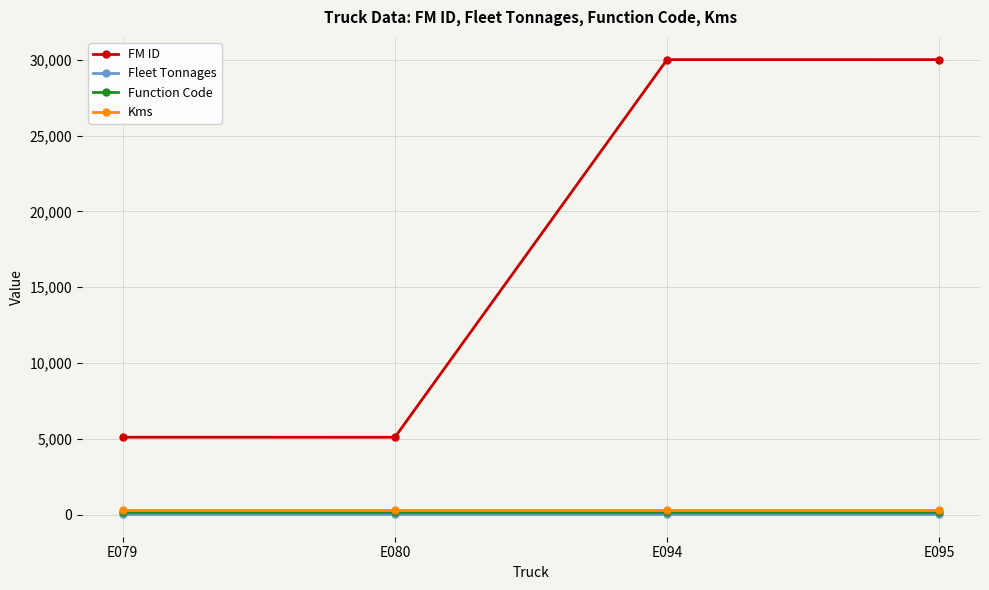

True or false: Fleet Tonnages and Function Code cross at least once.

False